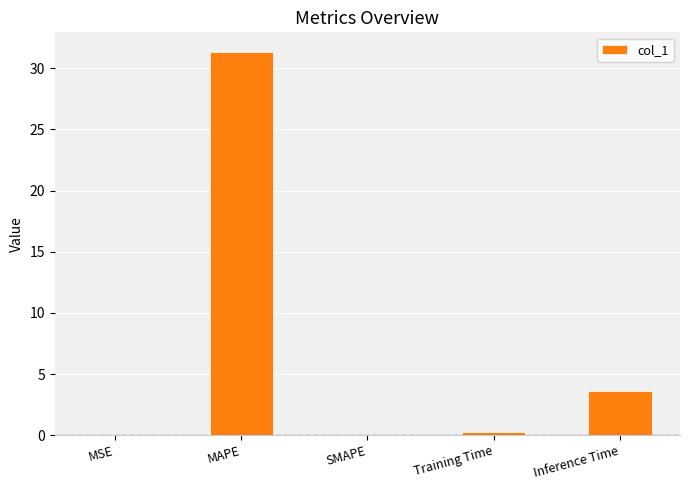

What is the average value?

7.0